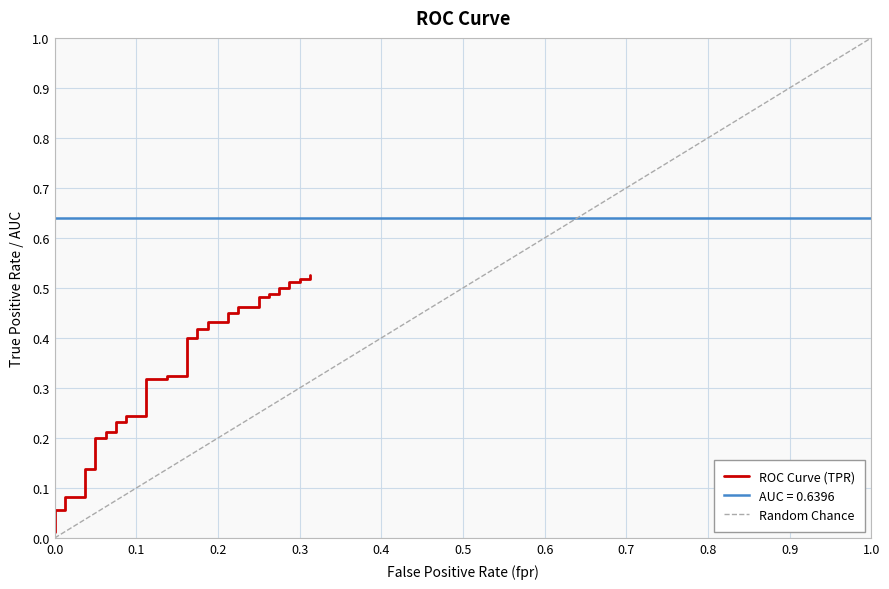

Does the chart have visible grid lines?

Yes